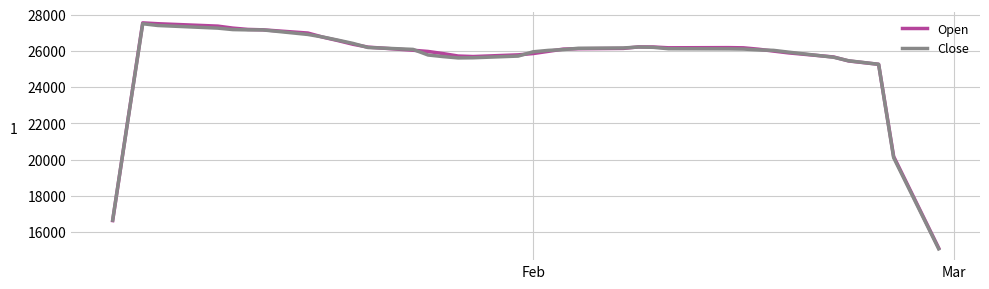

What is the minimum value shown in the chart?

15074.3